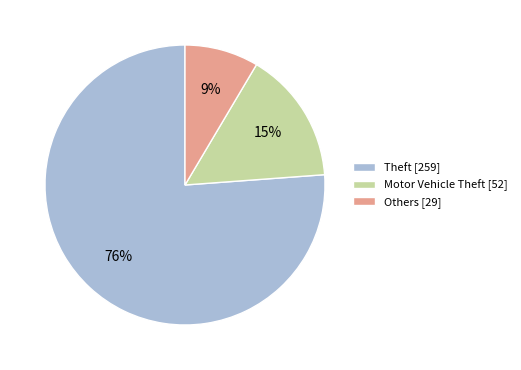

What percentage is the Motor Vehicle Theft [52] slice, to the nearest percent?

15%